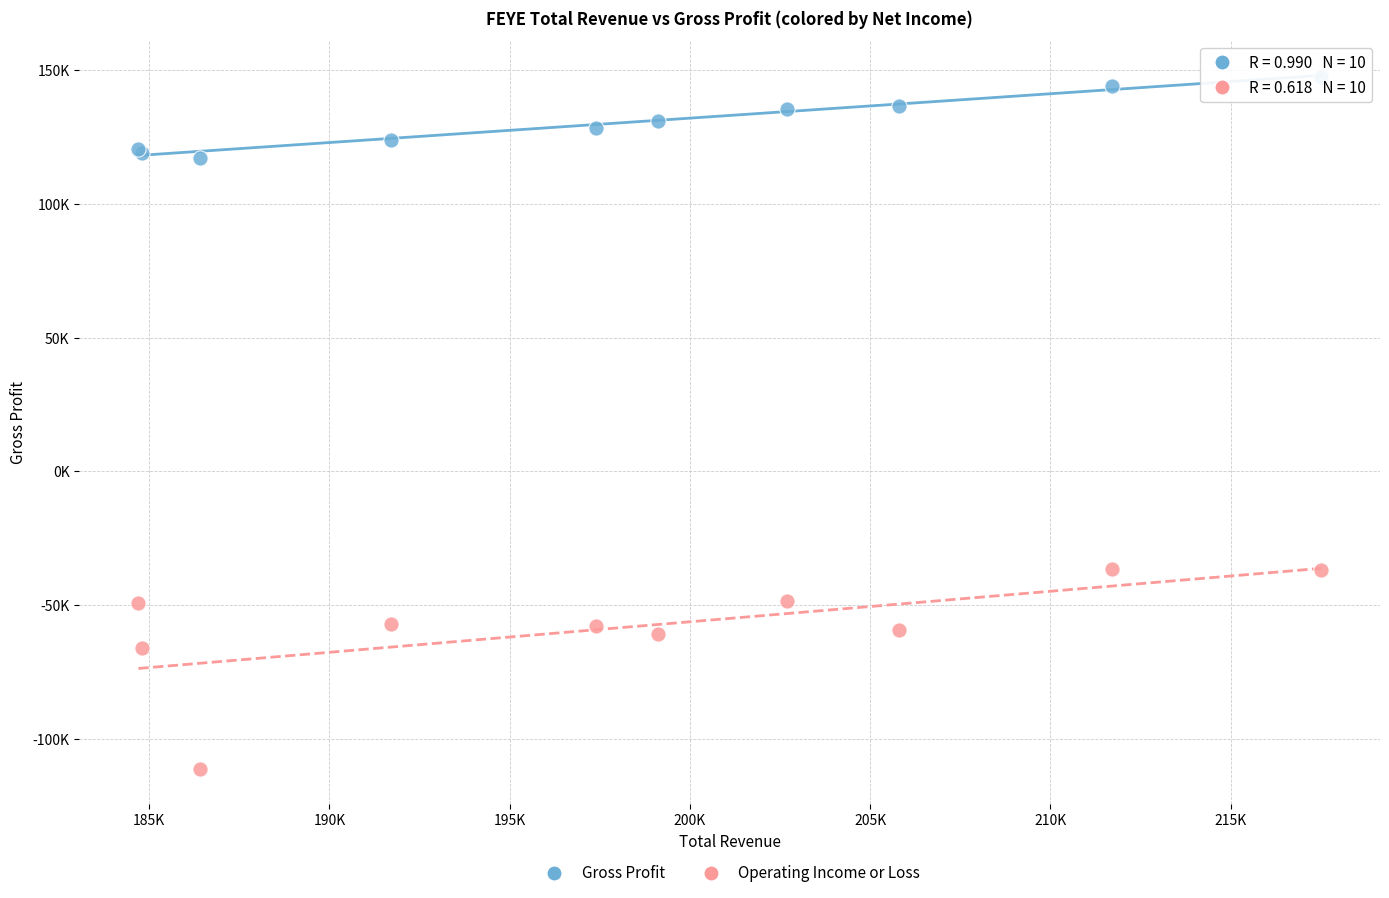

What are all the series names shown in the legend?

Gross Profit, Operating Income or Loss